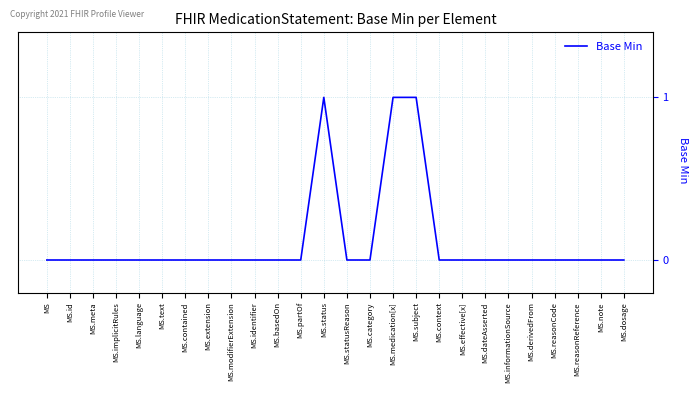

Count the values in the range 0 to 1.

26